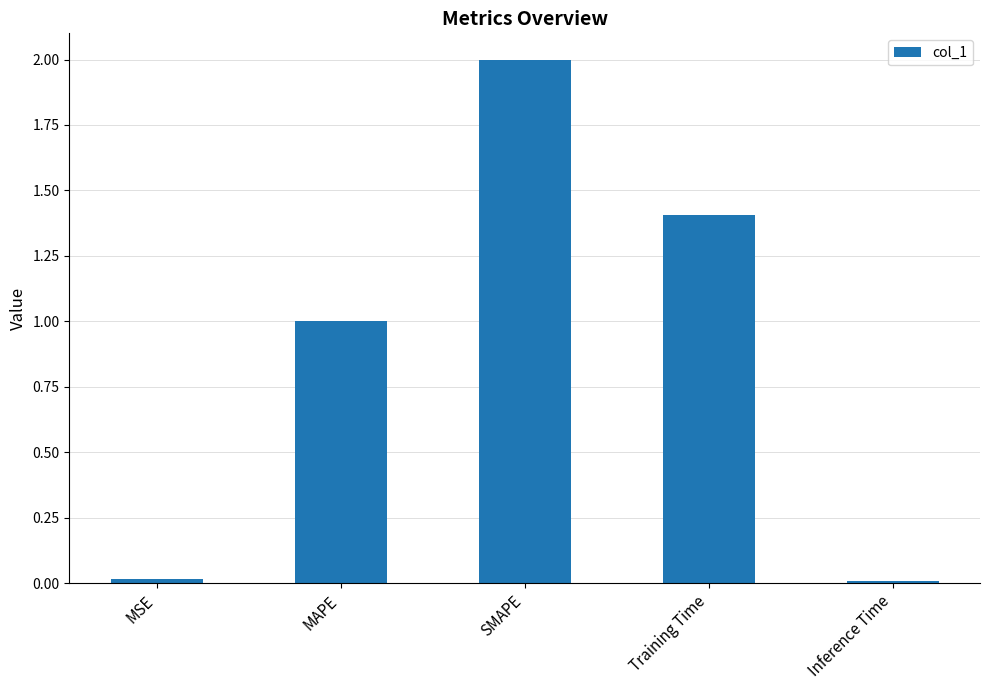

What value does the data have at SMAPE?

2.0